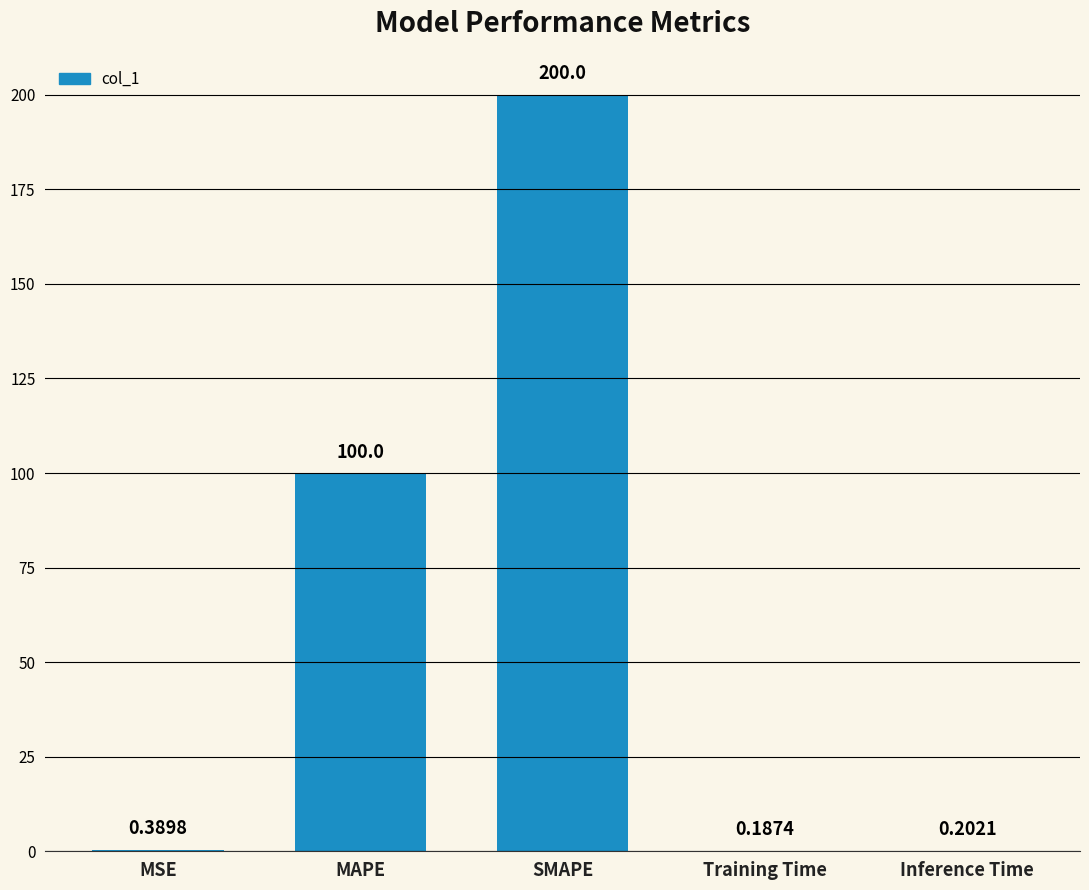

Which category has the highest value across all series?

SMAPE